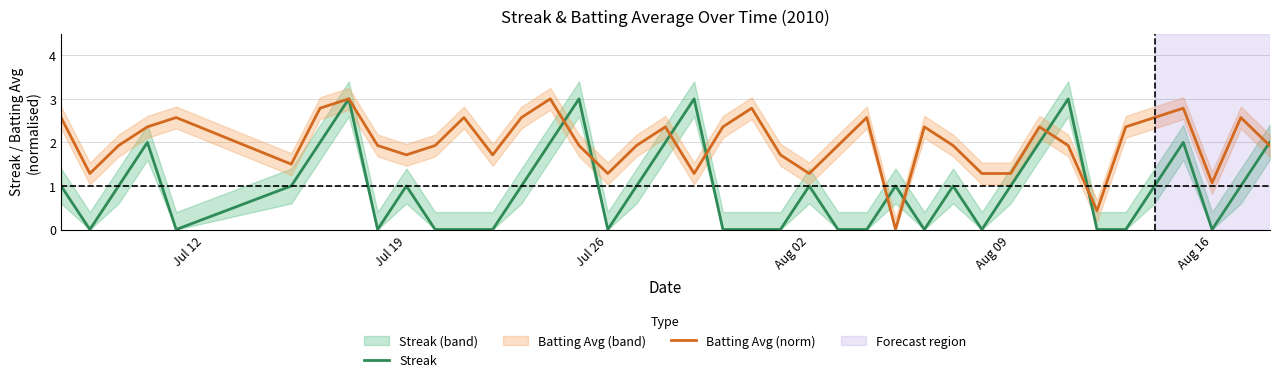

How many data points in Streak are above 1?

11